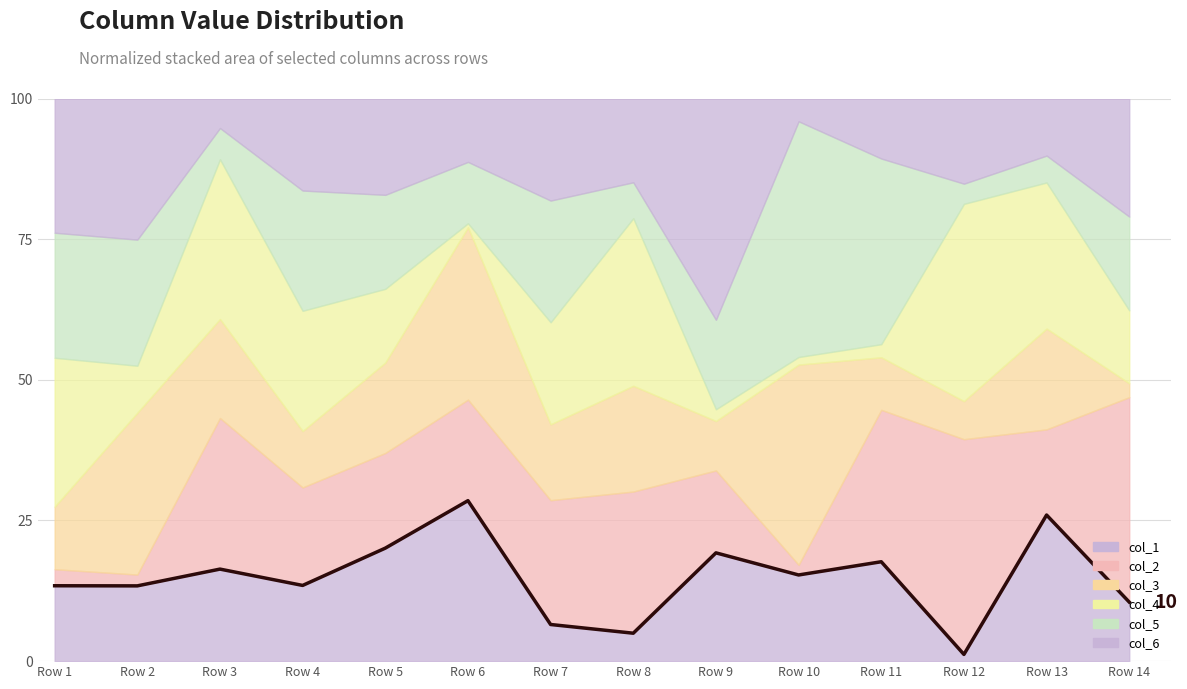

What is the value of the 3rd point from the left?

16.4